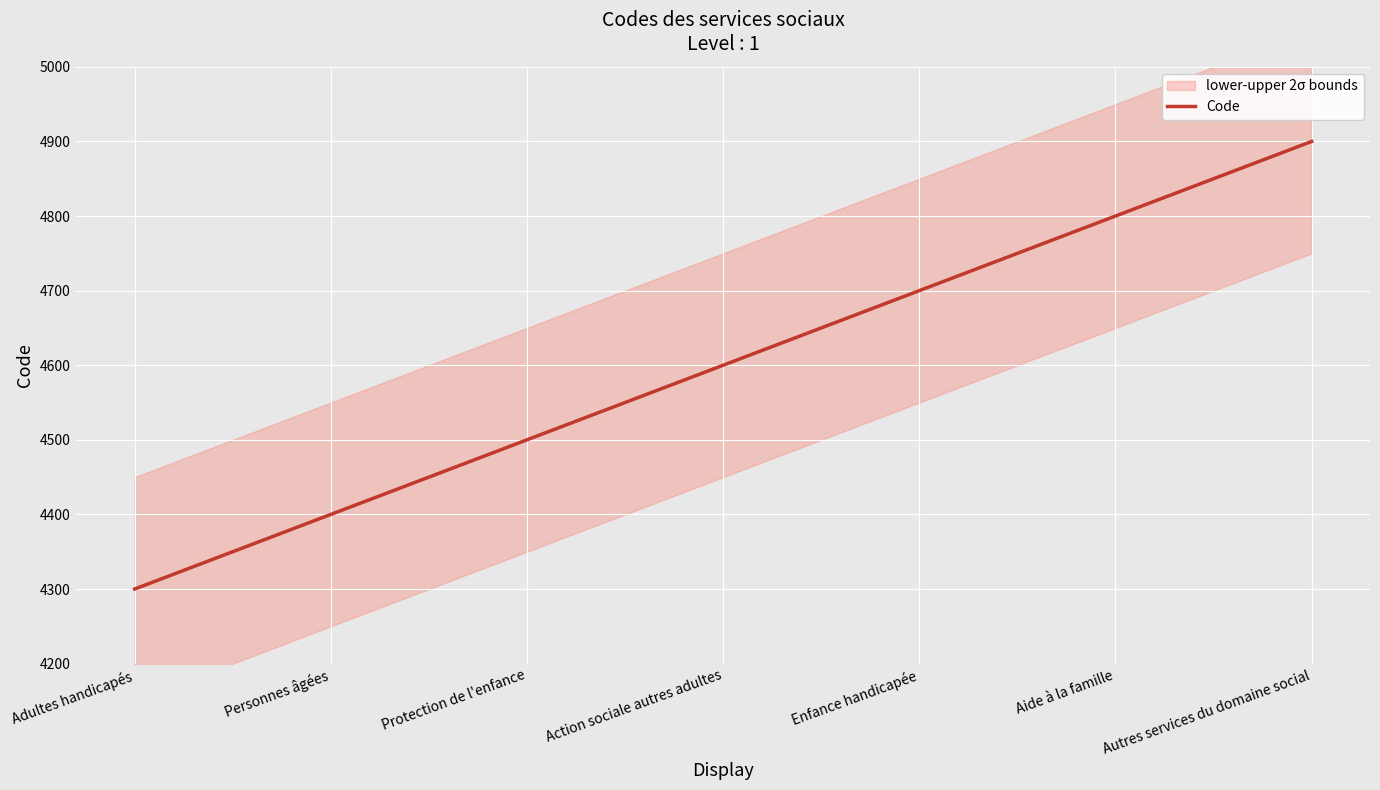

How many lines are shown in the chart?

1